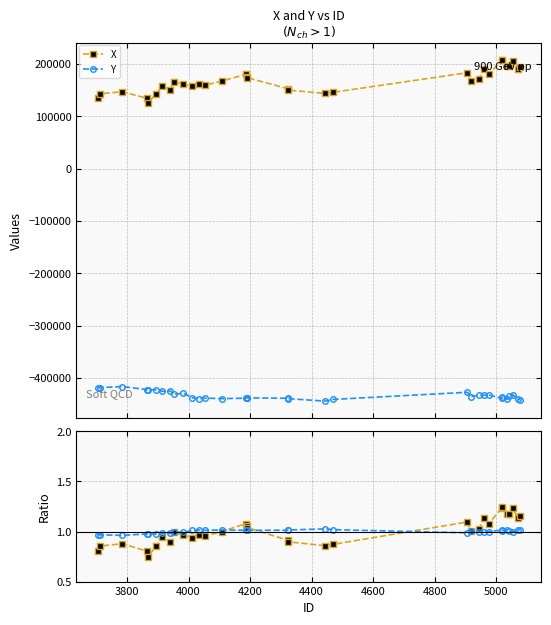

Count the number of data series in this chart.

4